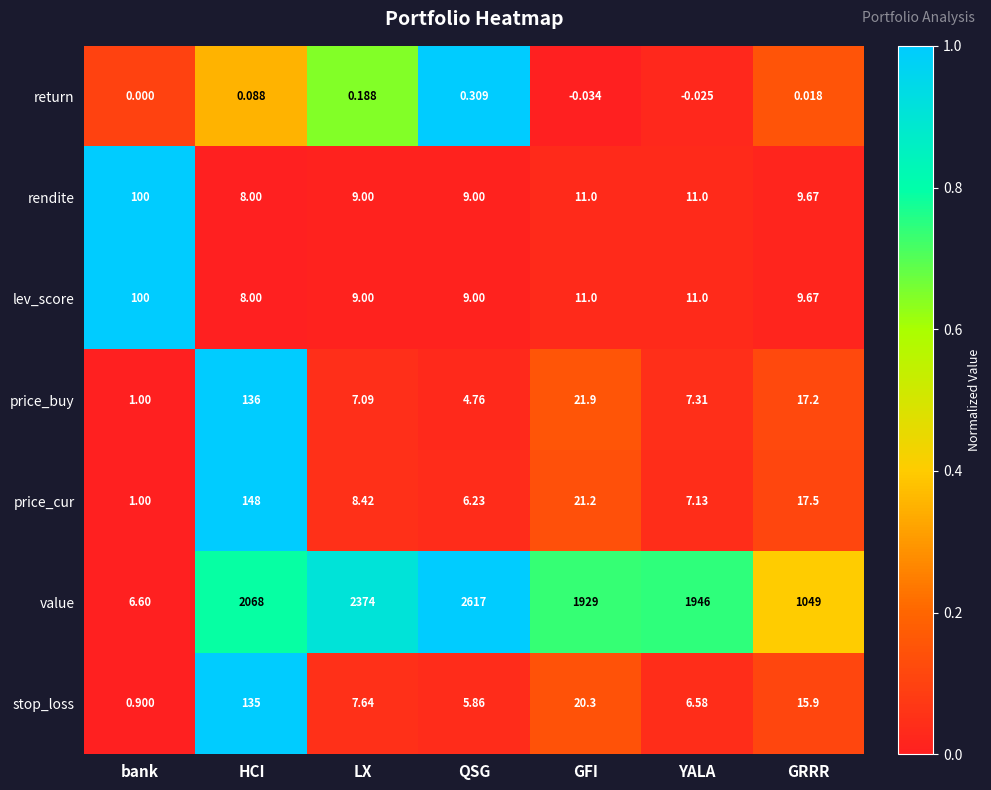

At how many categories does at least one series exceed 0?

7